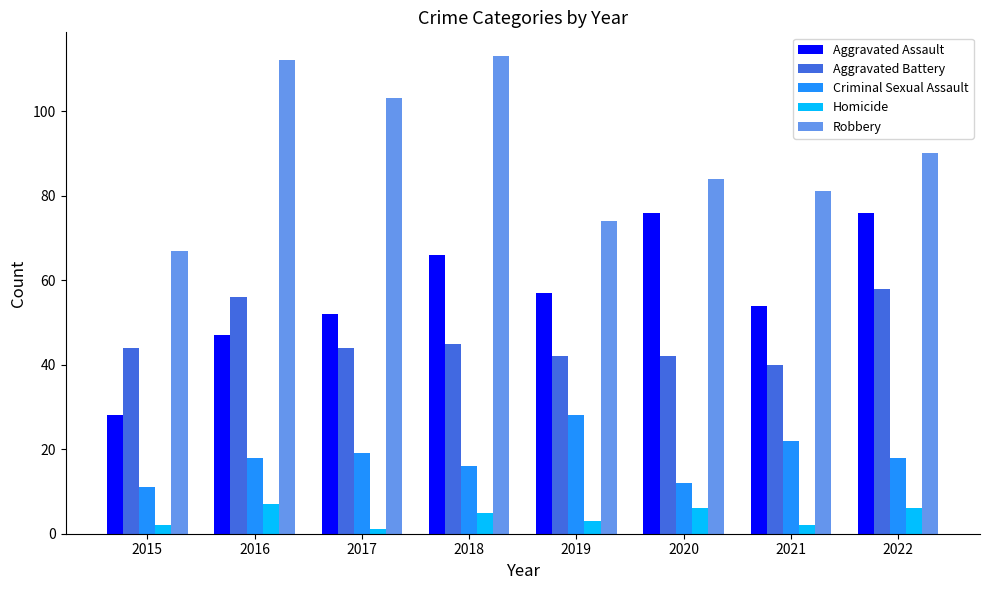

Is the value of Aggravated Battery at 2017 greater than the value of Aggravated Assault at 2021?

No